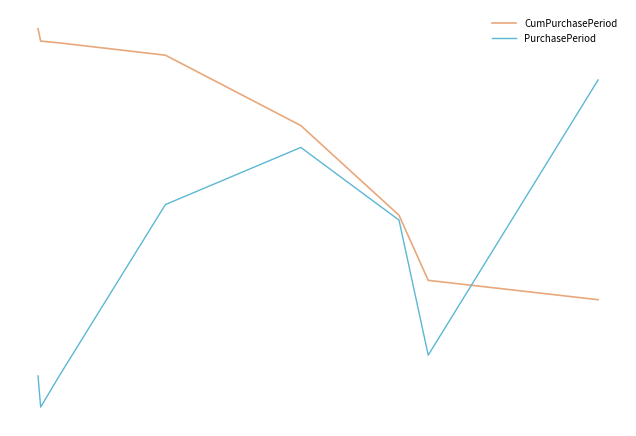

Rank the series by their average value, from highest to lowest.

CumPurchasePeriod, PurchasePeriod